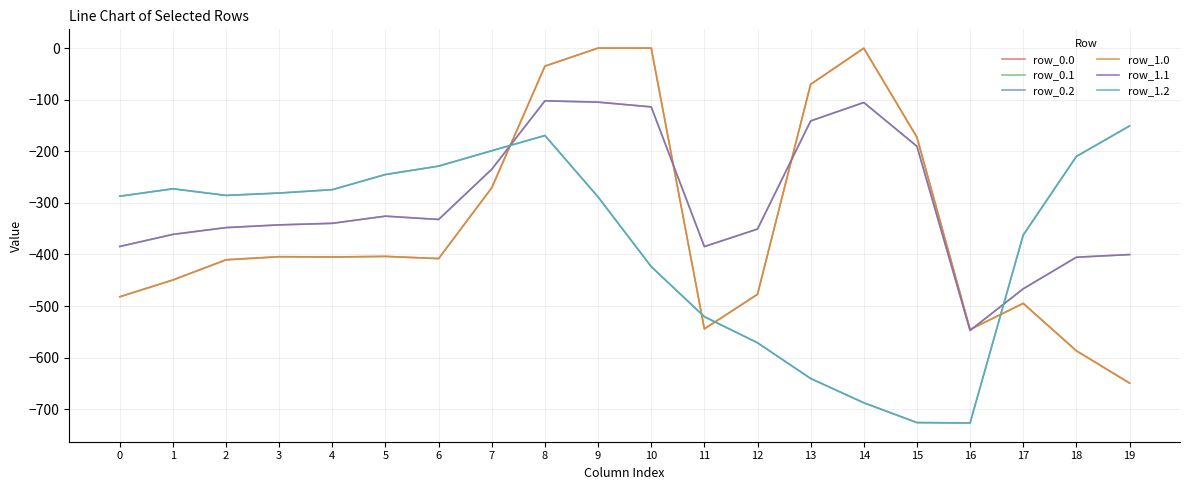

Reading left to right, transcribe all the data shown in this chart.

row_0.0: 0=-482.0	1=-449.5	2=-410.3	3=-404.4	4=-404.9	5=-403.8	6=-408.0	7=-270.7	8=-35.0	9=0.0	10=0.0	11=-544.3	12=-477.2	13=-70.2	14=-0.3	15=-172.8	16=-545.4	17=-494.8	18=-586.7	19=-649.2
row_0.1: 0=-384.6	1=-361.1	2=-347.9	3=-342.7	4=-339.6	5=-325.7	6=-332.2	7=-234.9	8=-102.3	9=-104.8	10=-114.0	11=-384.7	12=-350.8	13=-141.2	14=-105.5	15=-190.4	16=-547.3	17=-466.6	18=-405.4	19=-400.2
row_0.2: 0=-287.1	1=-272.7	2=-285.5	3=-281.0	4=-274.4	5=-245.0	6=-228.8	7=-199.0	8=-169.5	9=-288.5	10=-423.5	11=-520.6	12=-571.2	13=-640.4	14=-687.4	15=-725.8	16=-726.6	17=-362.4	18=-210.0	19=-151.0
row_1.0: 0=-482.0	1=-449.5	2=-410.3	3=-404.4	4=-404.9	5=-403.8	6=-408.0	7=-270.7	8=-35.0	9=0.0	10=0.0	11=-544.3	12=-477.2	13=-70.2	14=-0.3	15=-172.8	16=-545.4	17=-494.8	18=-586.7	19=-649.2
row_1.1: 0=-384.6	1=-361.1	2=-347.9	3=-342.7	4=-339.6	5=-325.7	6=-332.2	7=-234.9	8=-102.3	9=-104.8	10=-114.0	11=-384.7	12=-350.8	13=-141.2	14=-105.5	15=-190.4	16=-547.3	17=-466.6	18=-405.4	19=-400.2
row_1.2: 0=-287.1	1=-272.7	2=-285.5	3=-281.0	4=-274.4	5=-245.0	6=-228.8	7=-199.0	8=-169.5	9=-288.5	10=-423.5	11=-520.6	12=-571.2	13=-640.4	14=-687.4	15=-725.8	16=-726.6	17=-362.4	18=-210.0	19=-151.0